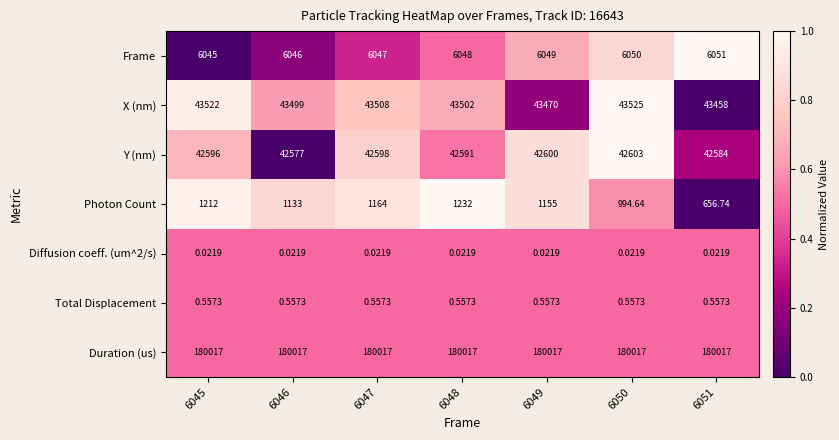

At 6050, list the series in order from smallest to largest.

Diffusion coeff. (um^2/s), Total Displacement, Photon Count, Frame, Y (nm), X (nm), Duration (us)